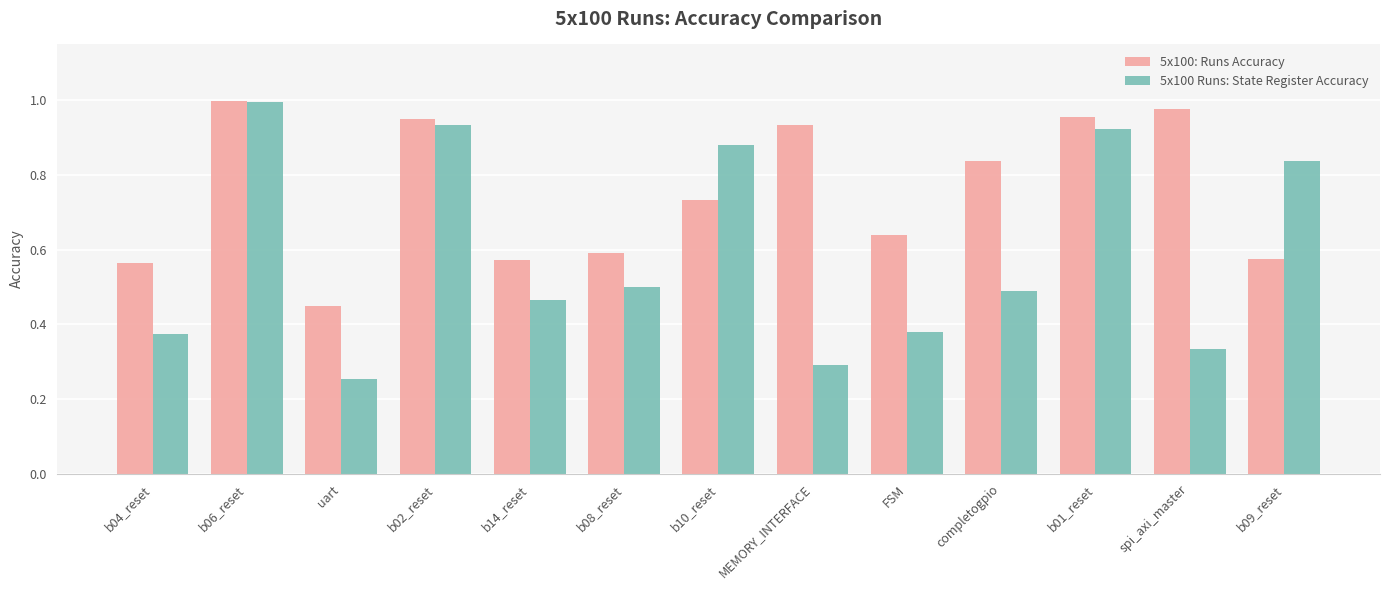

What is the label of the 9th bar from the right?

b14_reset